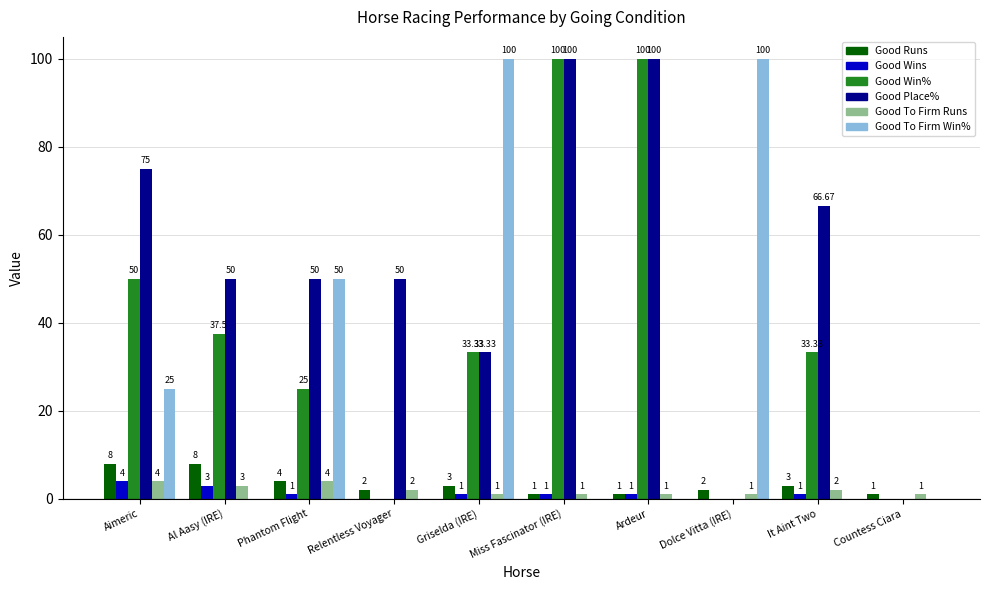

What are all the series names shown in the legend?

Good Runs, Good Wins, Good Win%, Good Place%, Good To Firm Runs, Good To Firm Win%